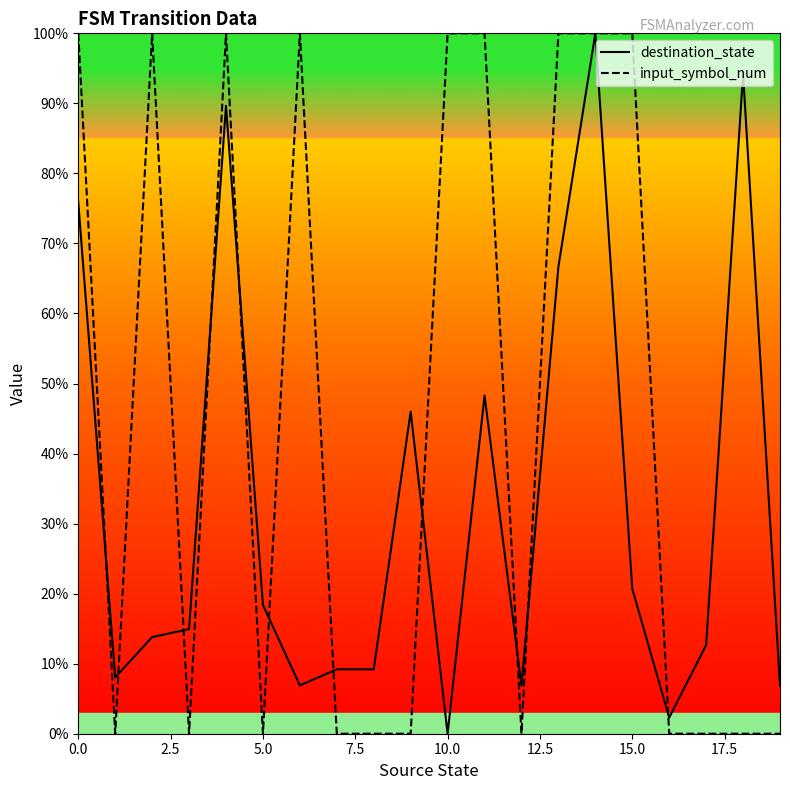

At which label does destination_state reach its minimum?

10.0